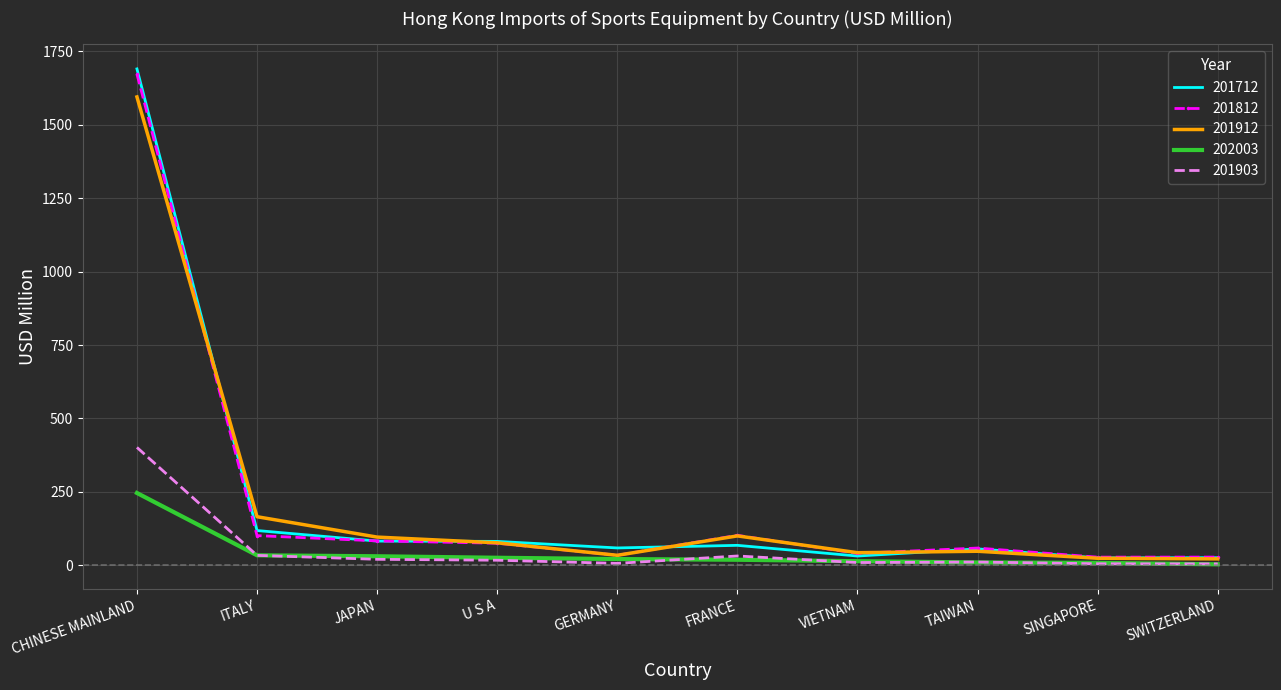

Between CHINESE MAINLAND and TAIWAN, which series saw the biggest shift?

201712